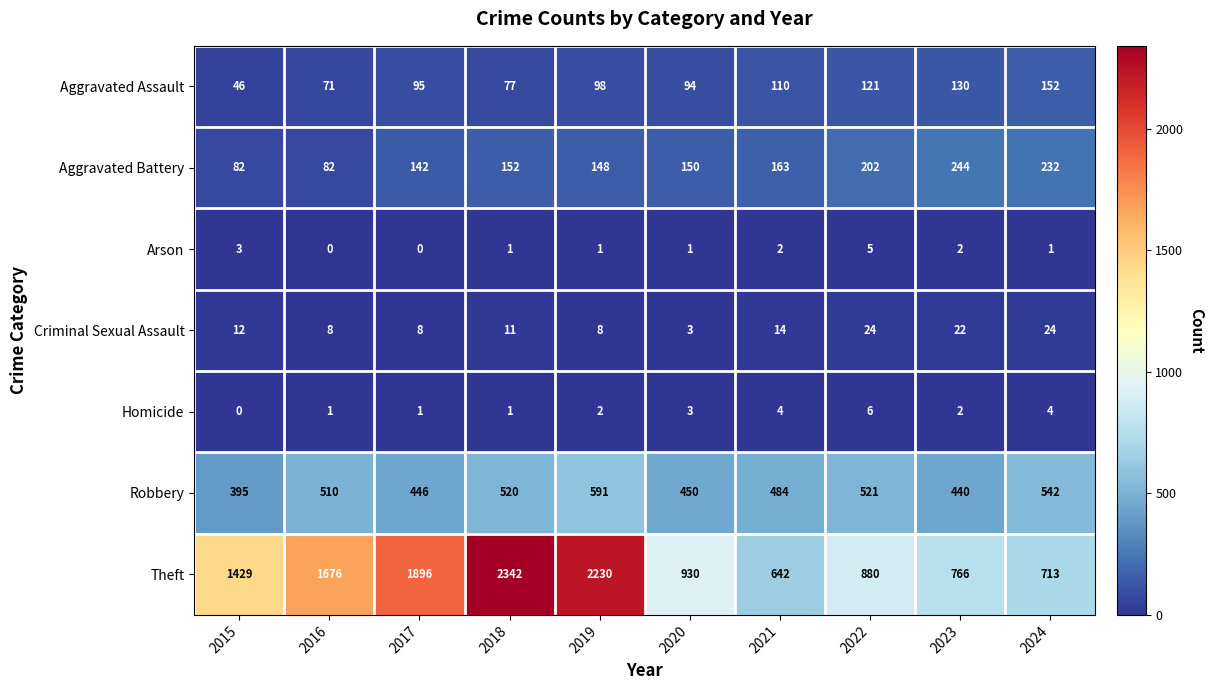

Which series has the widest spread of values?

Theft